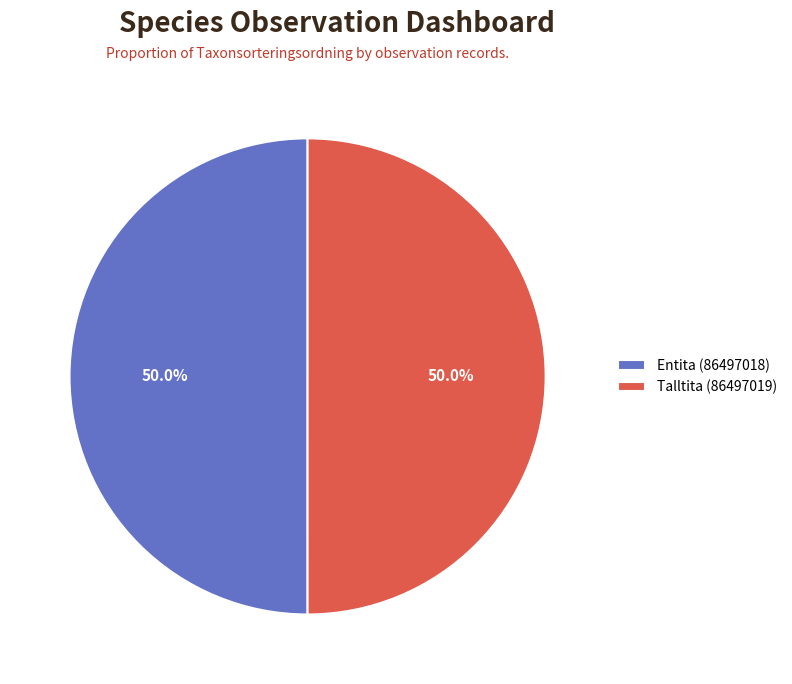

Is it true that Talltita (86497019) is 50% of the pie?

True